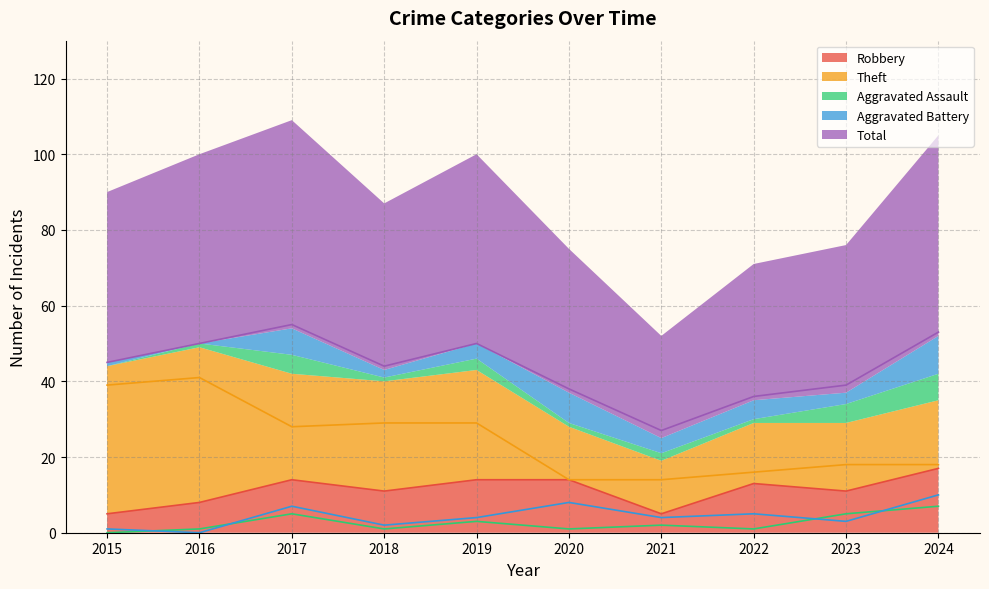

How many interior local peaks does the Theft series have?

1